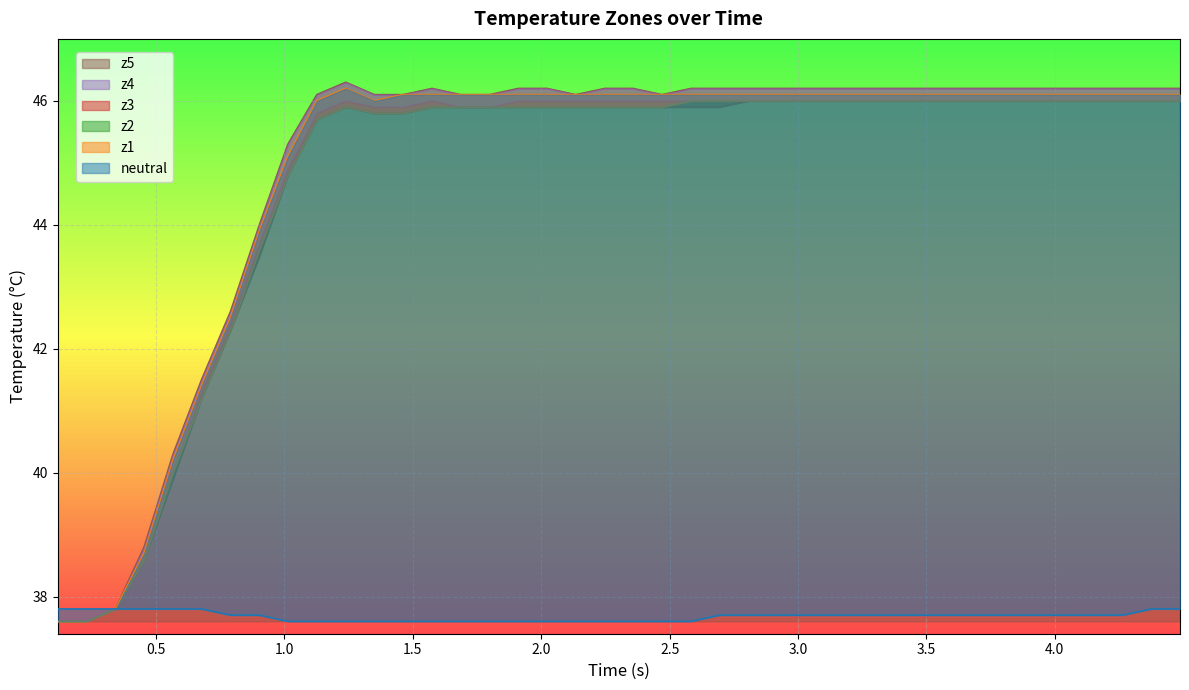

What is the sum of all z4 values?

1789.3